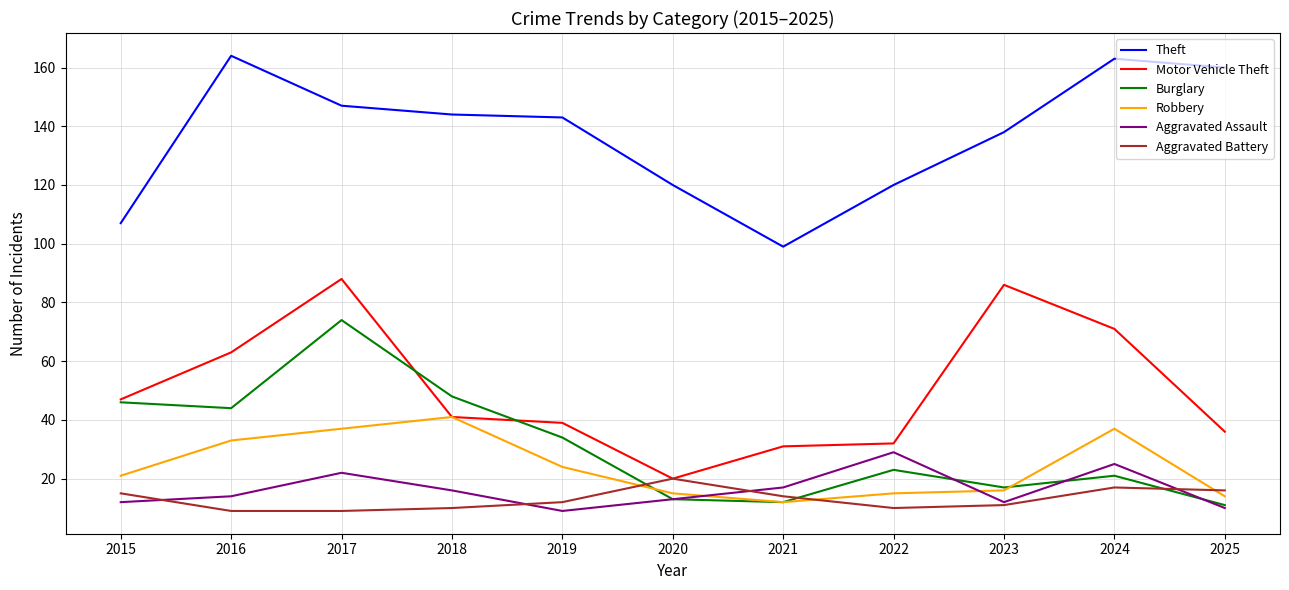

What is the lowest value of the Aggravated Assault series?

9